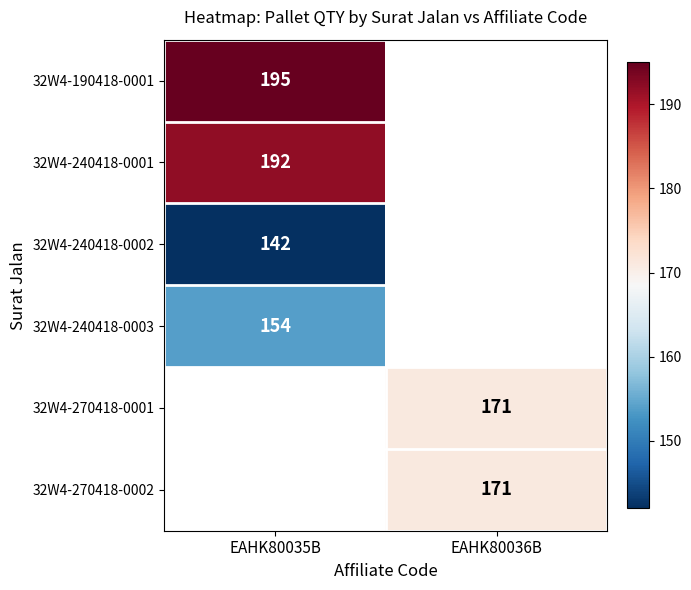

What is the greatest value displayed?

195.0